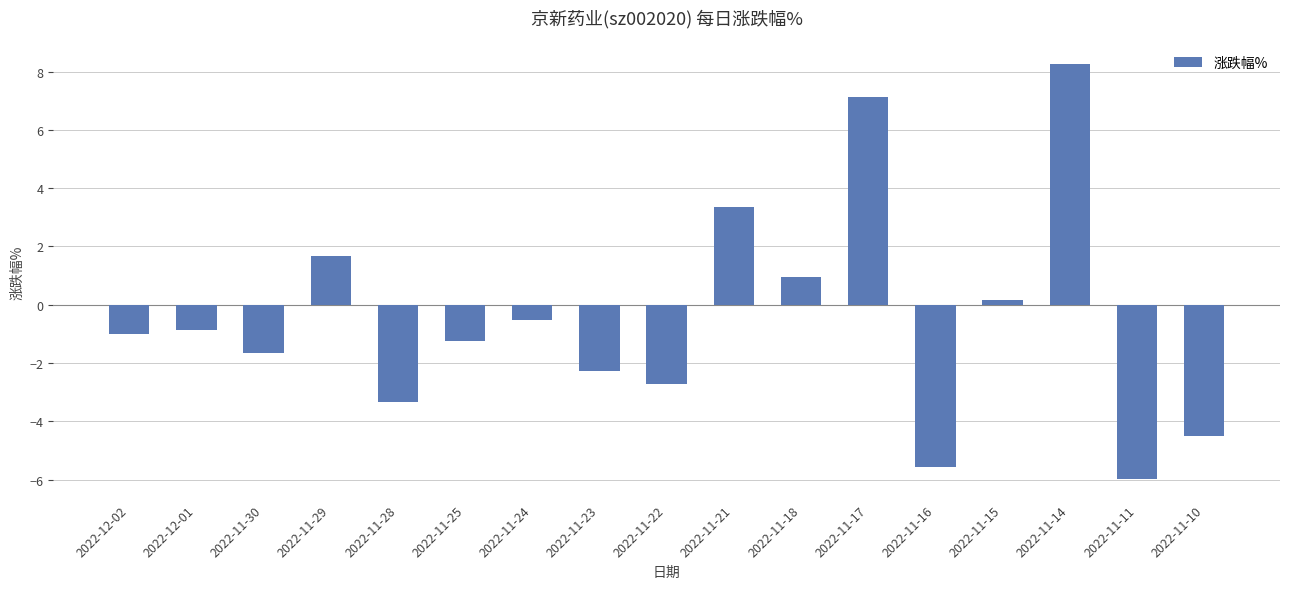

At which label is the value closest to 1?

2022-11-18